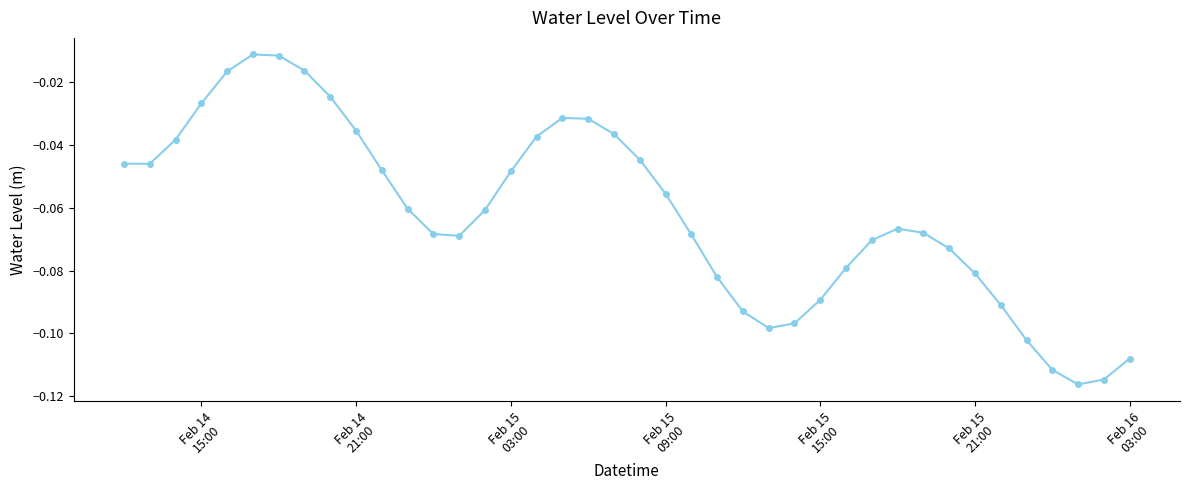

How many points are higher than both their immediate neighbors (excluding endpoints)?

3